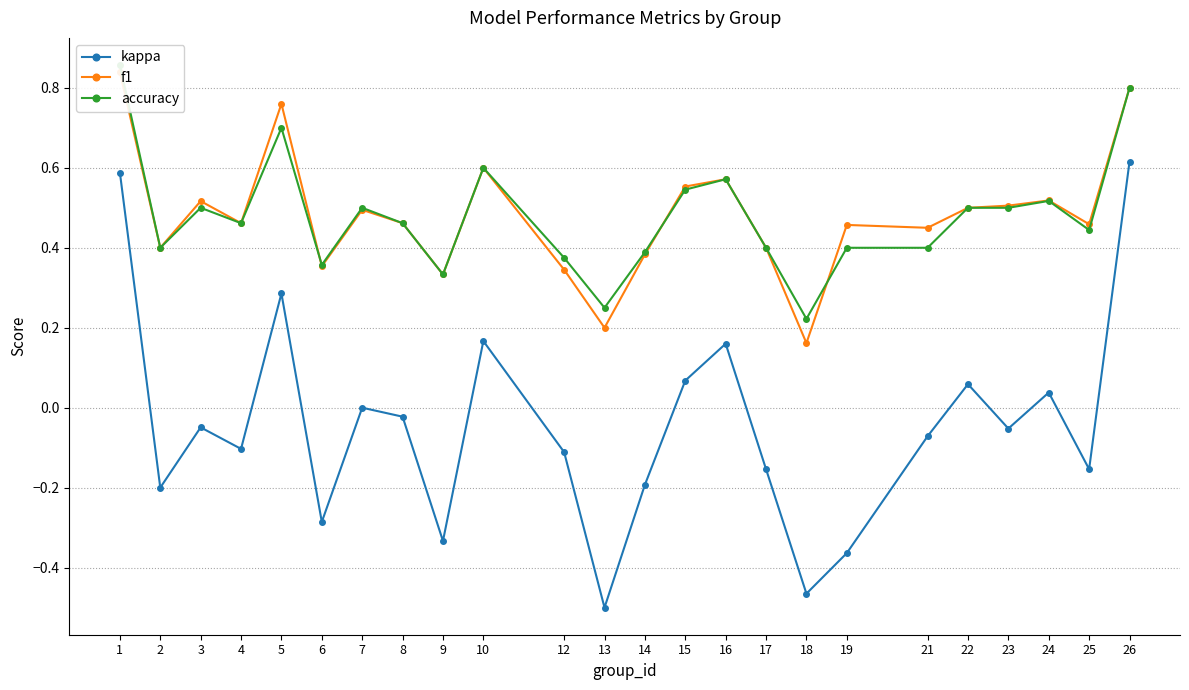

Count the accuracy values in the range 0 to 1.

24